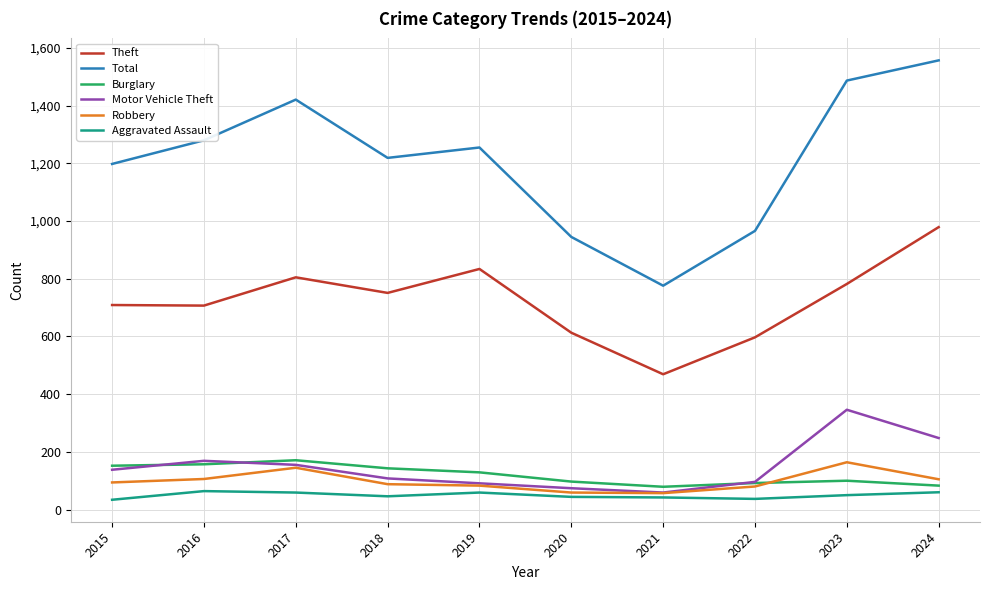

The Theft series shows 512 at 2023. True or false?

False